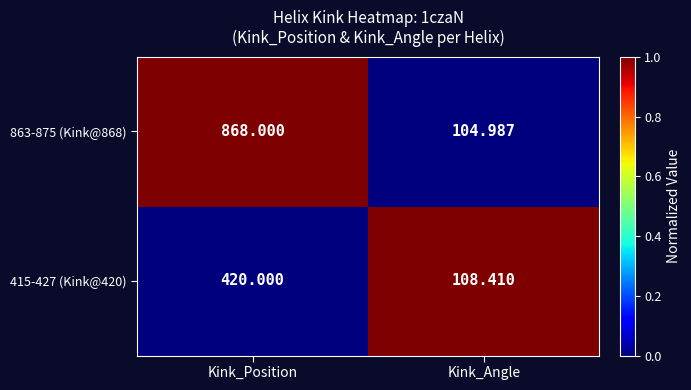

Rank the categories by 415-427 (Kink@420) value from highest to lowest.

Kink_Position, Kink_Angle